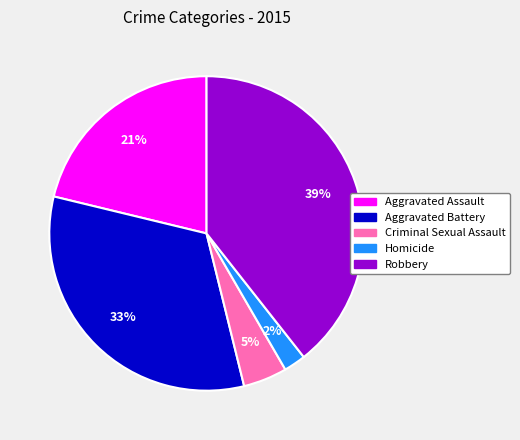

Is the sum of Aggravated Battery and Robbery greater than half?

Yes